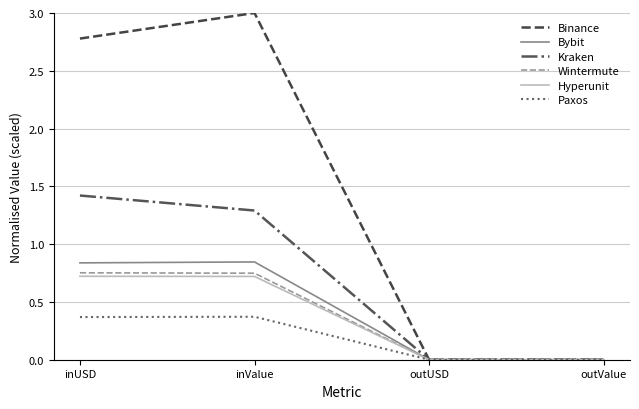

What is the highest value of the Kraken series?

1.4